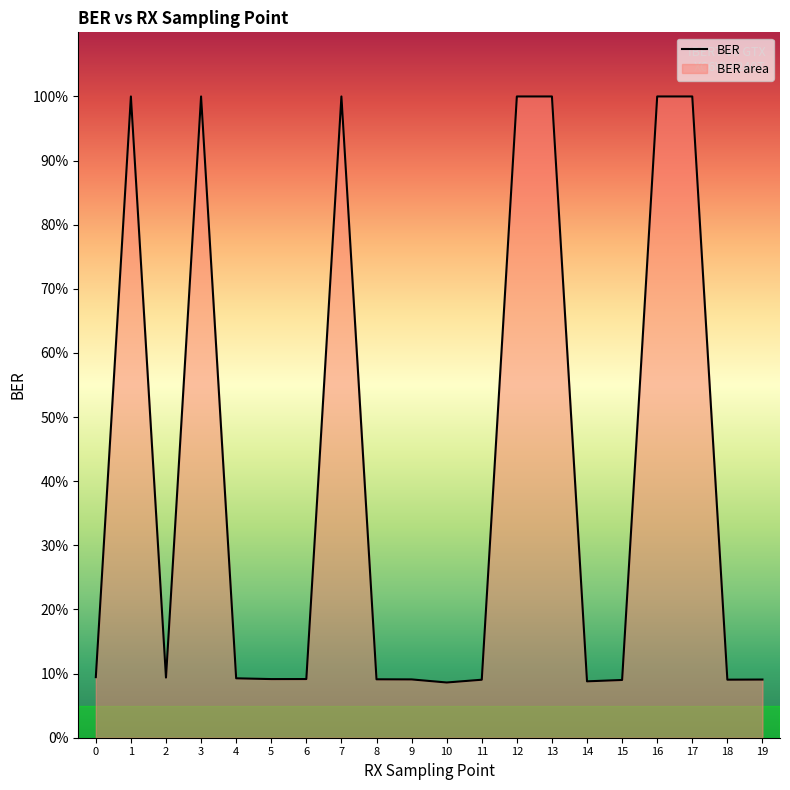

What is the value of the 16th point from the left?

0.1